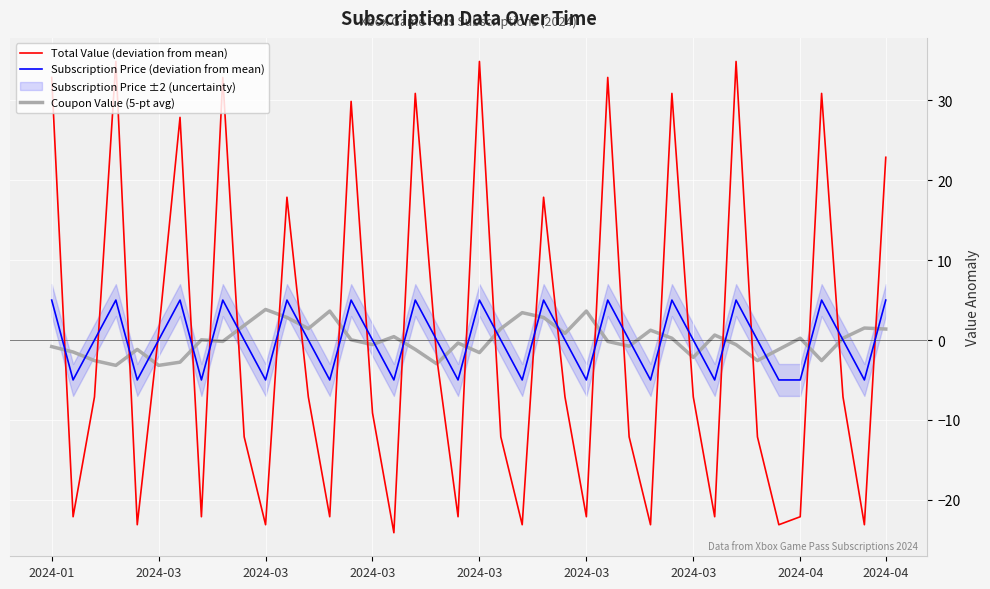

How many positive values does the Total Value (deviation from mean) series have?

15